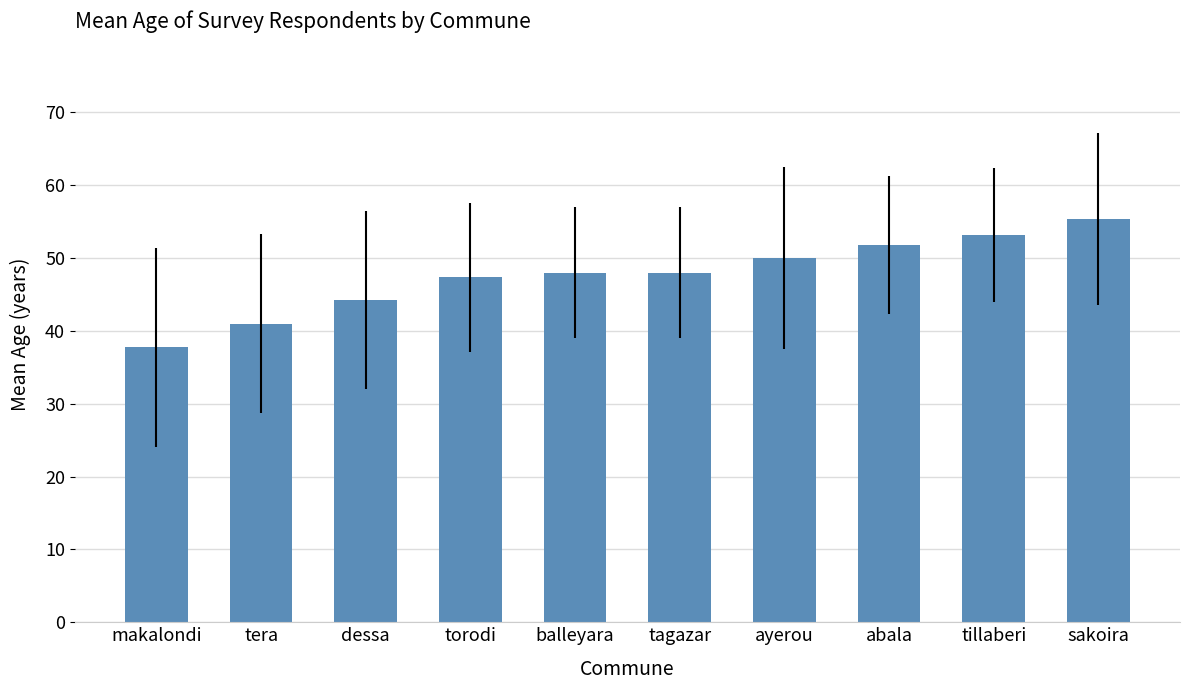

What position from the left is makalondi?

1